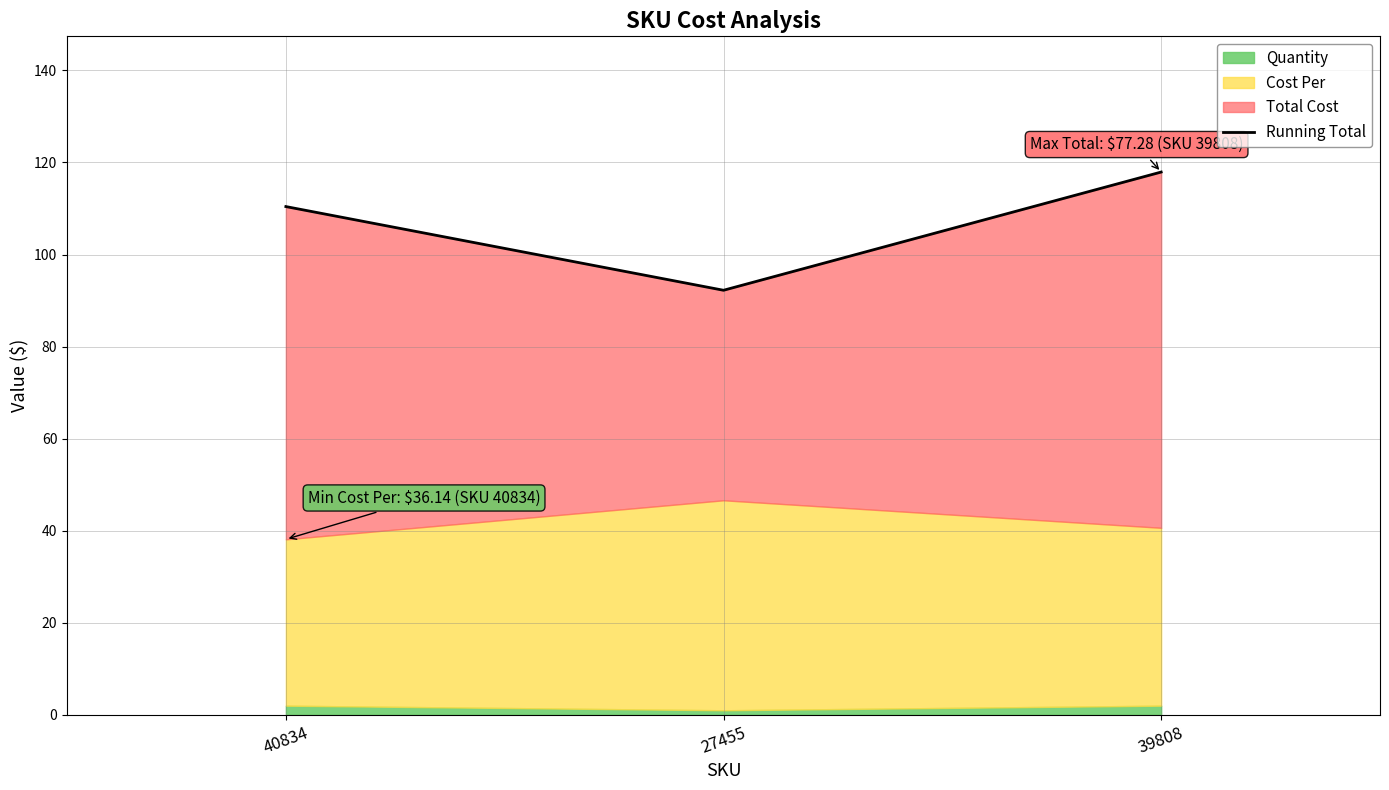

What is the ratio of the value at 40834 to the value at 27455?

1.2